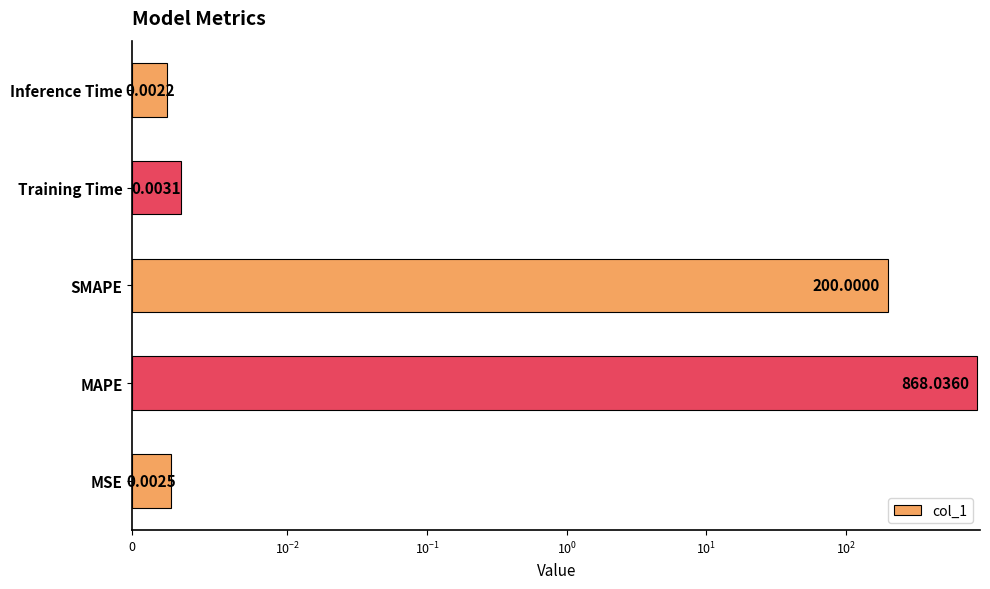

Does the chart contain any negative values?

No